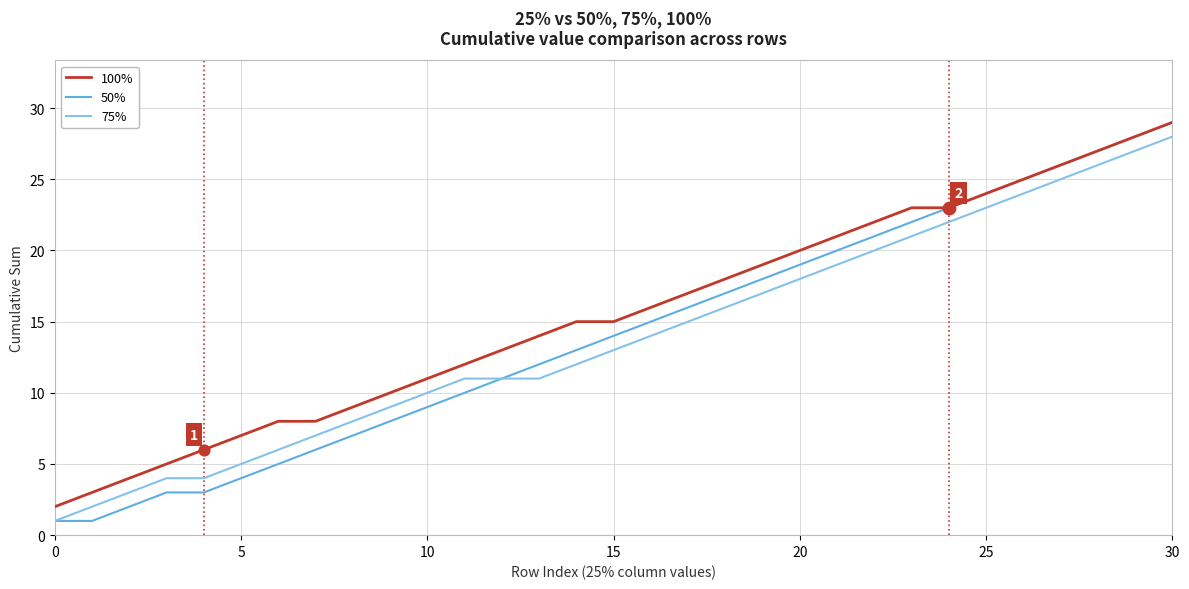

Which series has the largest range (max minus min)?

50%